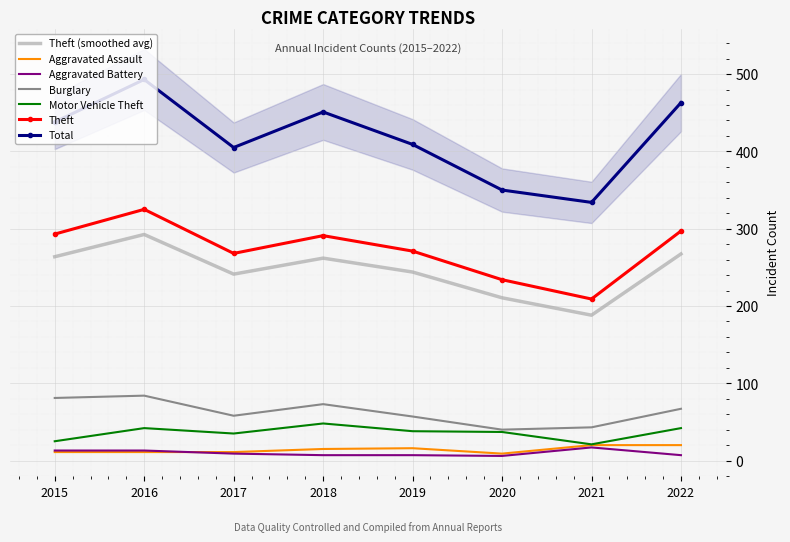

True or false: Aggravated Battery and Theft intersect in this chart.

False